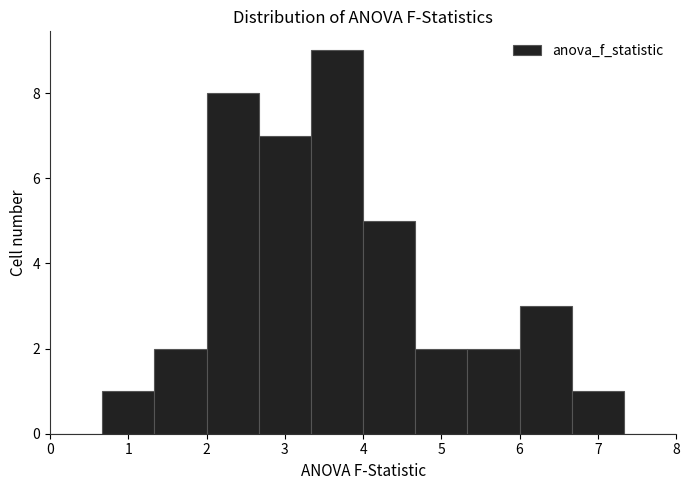

Reading left to right, list every bar in this chart as the range it spans on the x-axis followed by its height. Neither the bar edges nor the heights are printed on the chart, so give them approximately, as read against the axes.

0.0 to 0.7: 0
0.7 to 1.3: 1
1.3 to 2.0: 2
2.0 to 2.7: 8
2.7 to 3.3: 7
3.3 to 4.0: 9
4.0 to 4.7: 5
4.7 to 5.3: 2
5.3 to 6.0: 2
6.0 to 6.7: 3
6.7 to 7.3: 1
7.3 to 8.0: 0